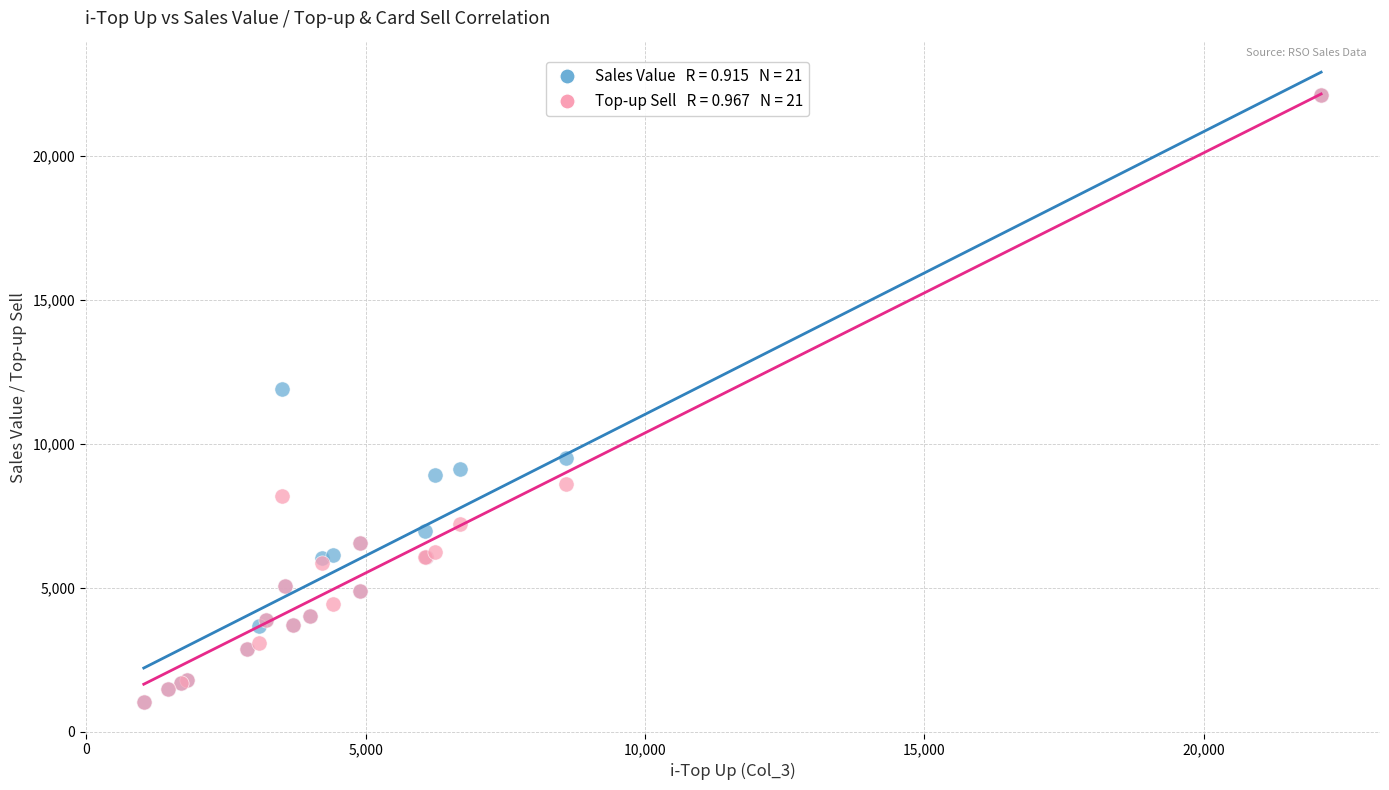

Across all series, what Y value is closest to 11566?

11891